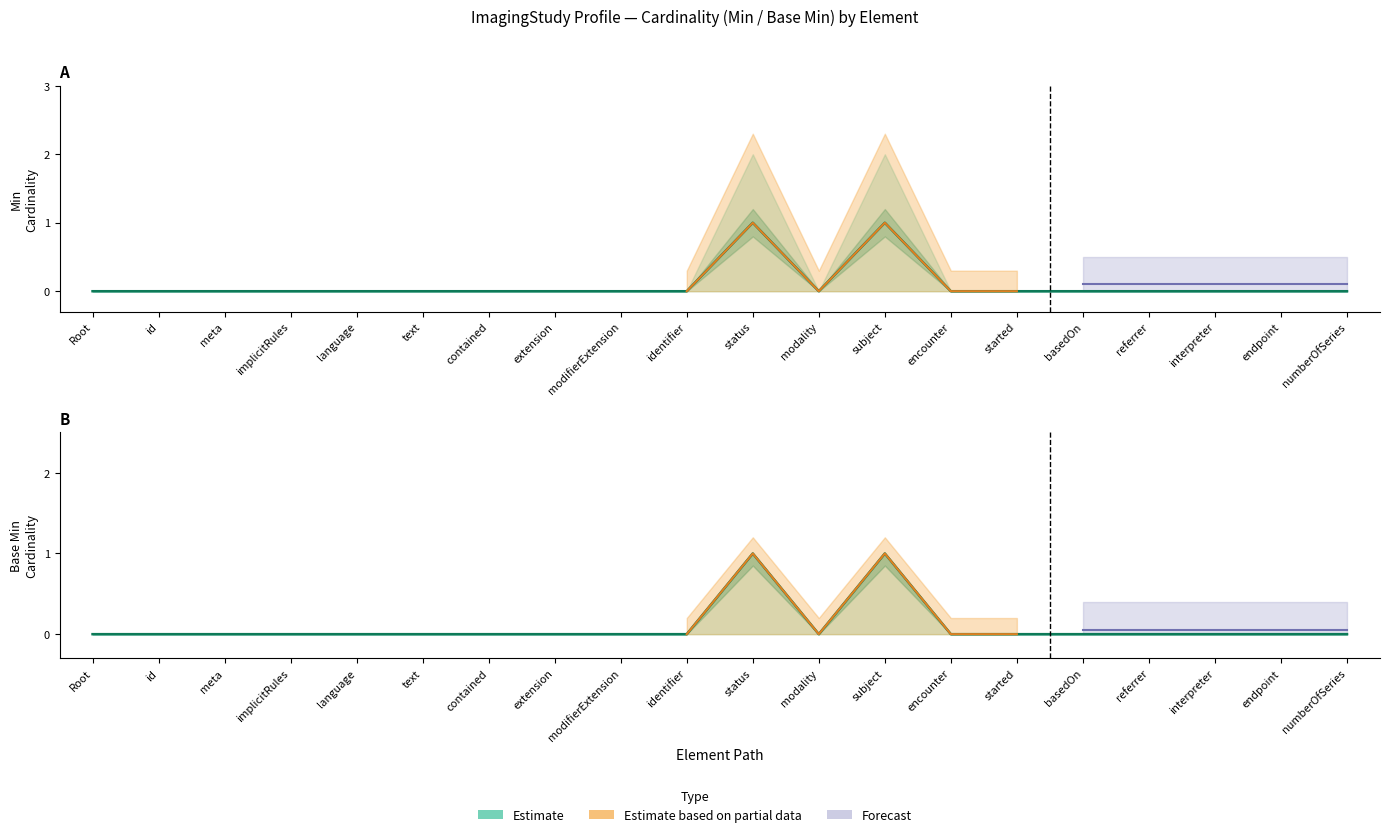

Rank the categories by Base Min value from lowest to highest.

Root, id, meta, implicitRules, language, text, contained, extension, modifierExtension, identifier, modality, encounter, started, basedOn, referrer, interpreter, endpoint, numberOfSeries, status, subject